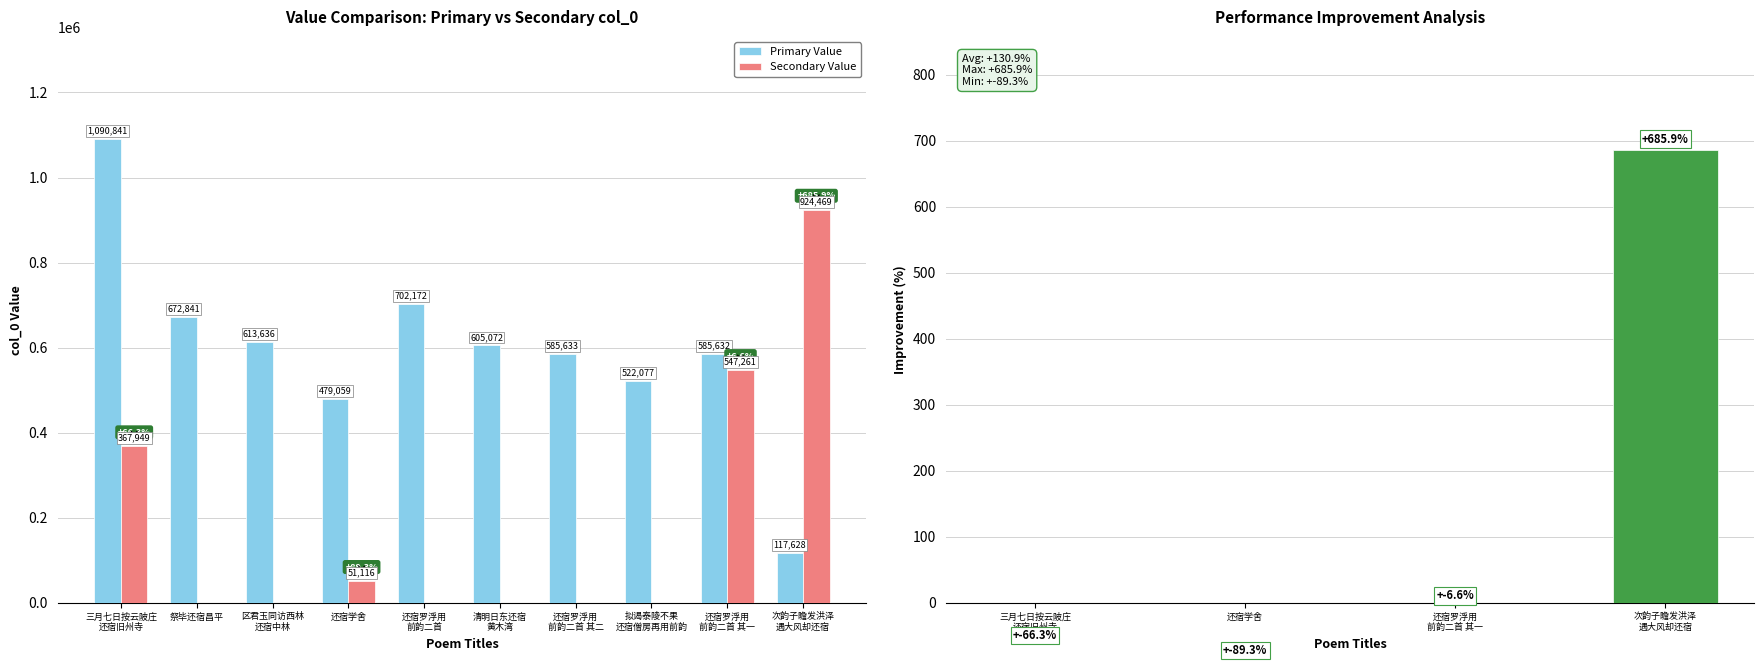

What is the sum of all Primary Value values?

5974591